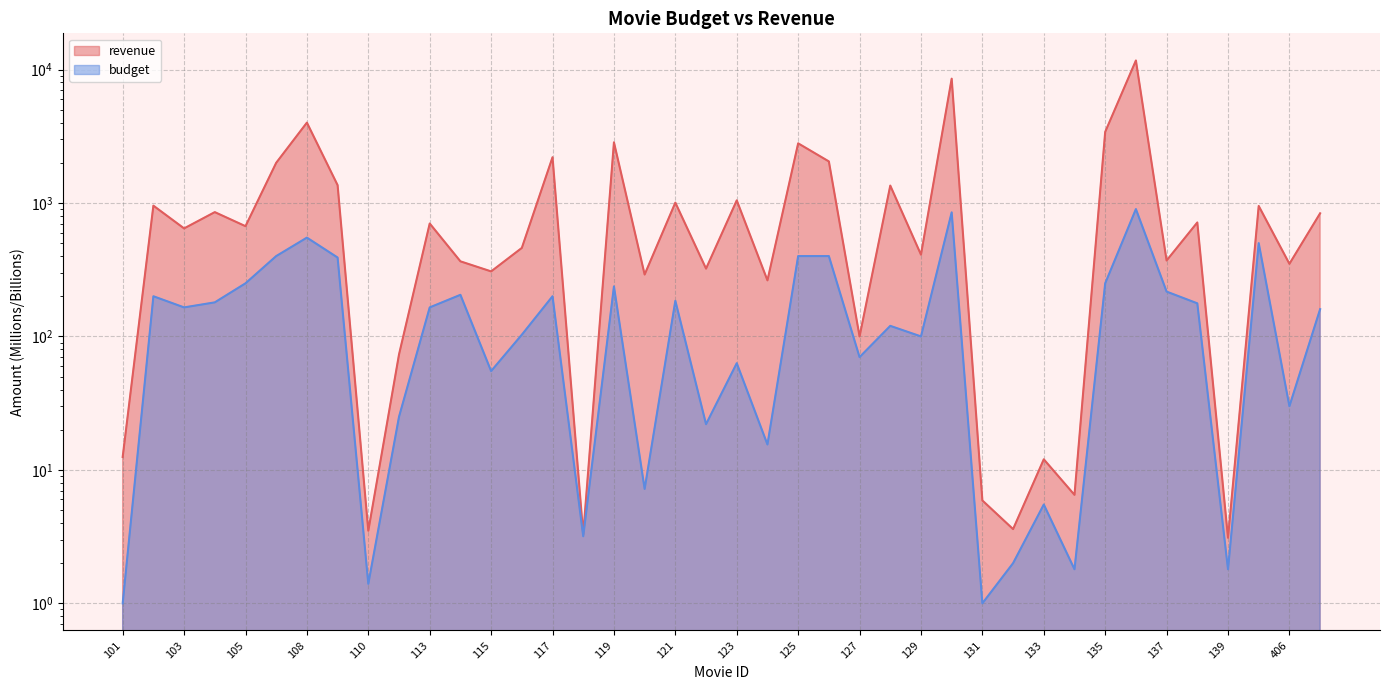

Does the chart display data point markers on the line(s)?

No